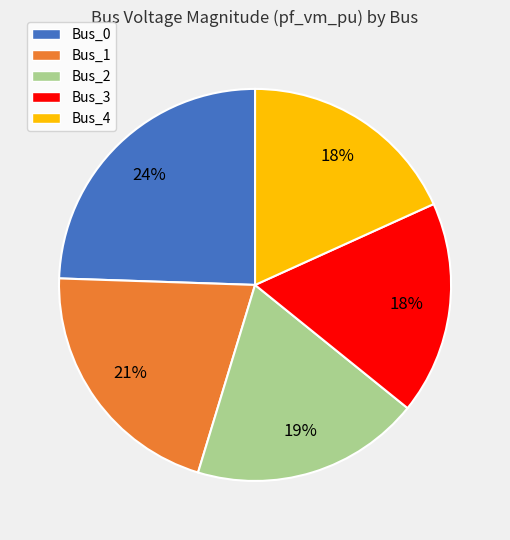

True or false: Bus_1 accounts for 15% of the total.

False